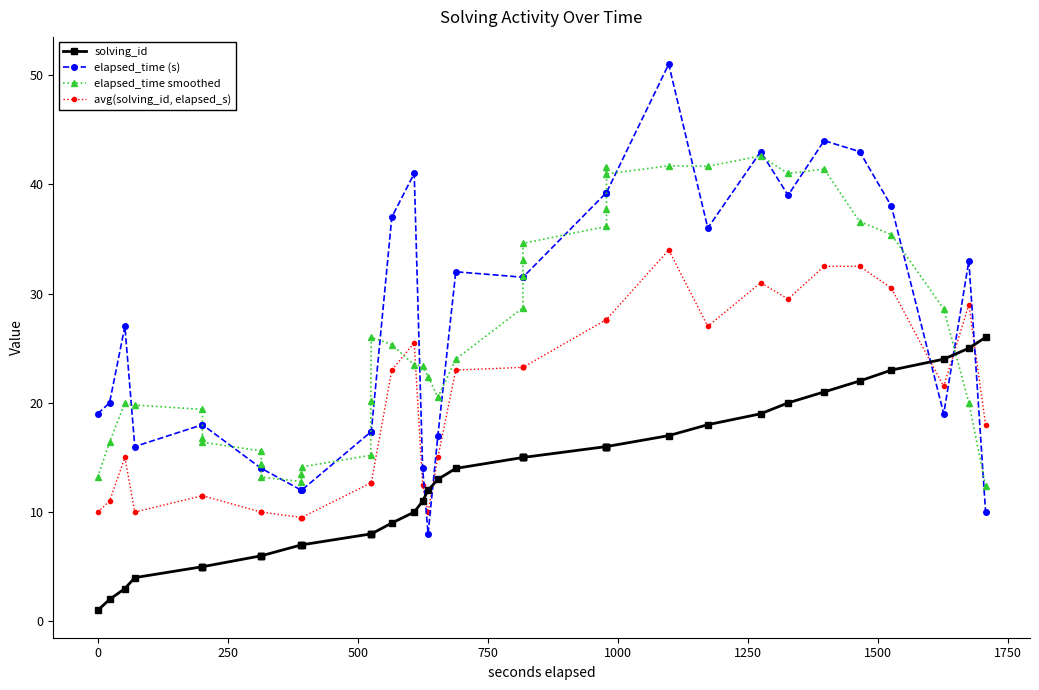

What is the value of the elapsed_time (s) point at the 23rd from the left?

31.5